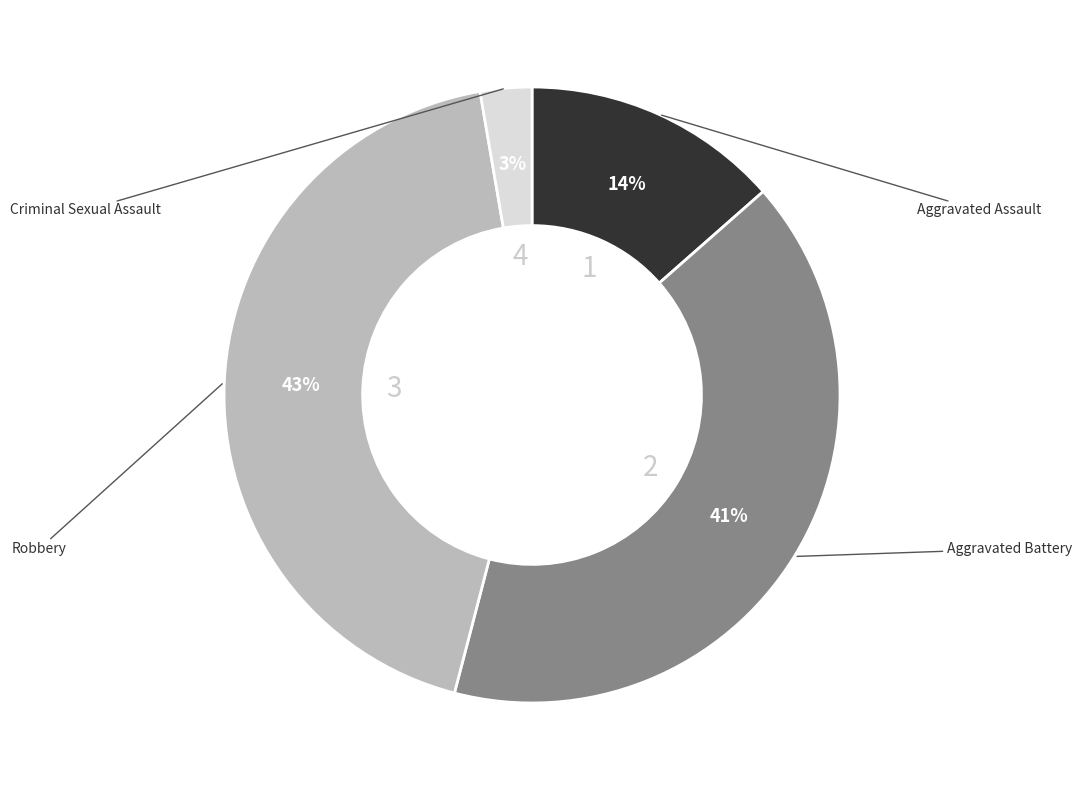

Count the number of slices in the pie.

4